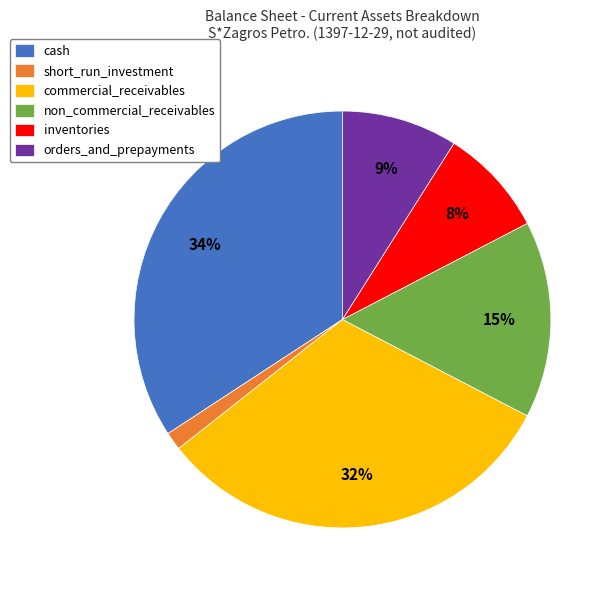

Is the sum of inventories and short_run_investment greater than half?

No